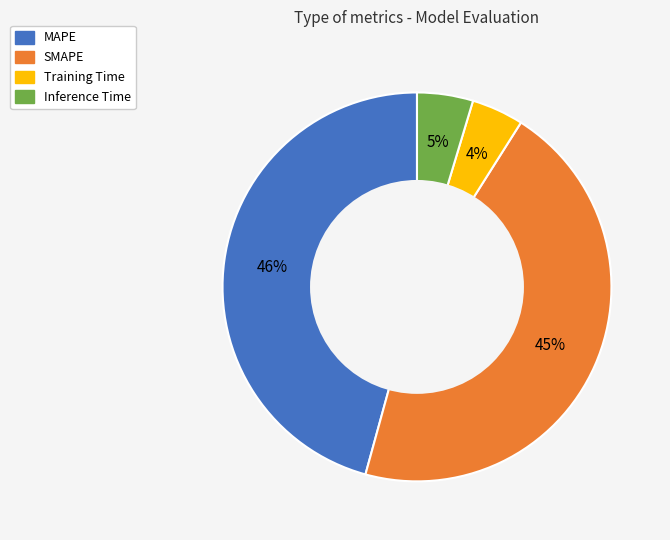

Do MAPE and Inference Time together represent more than half of the pie?

Yes